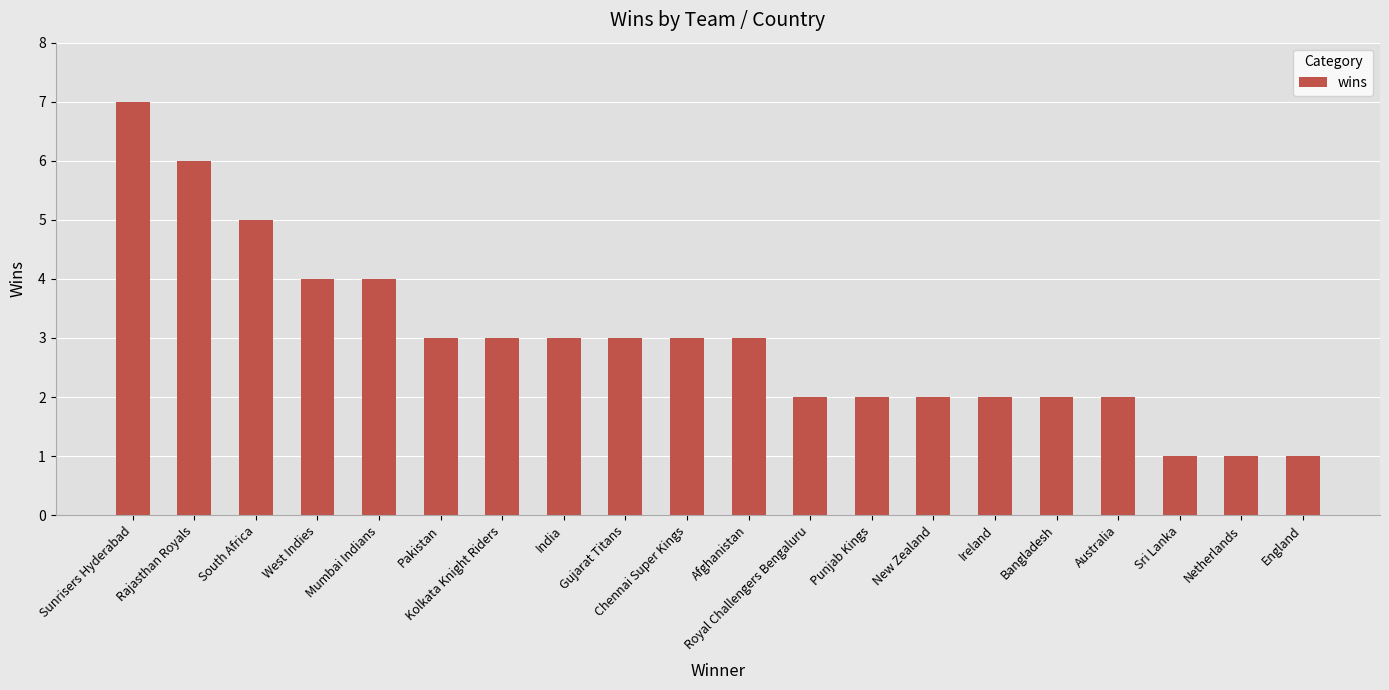

How many bars are there in total?

20